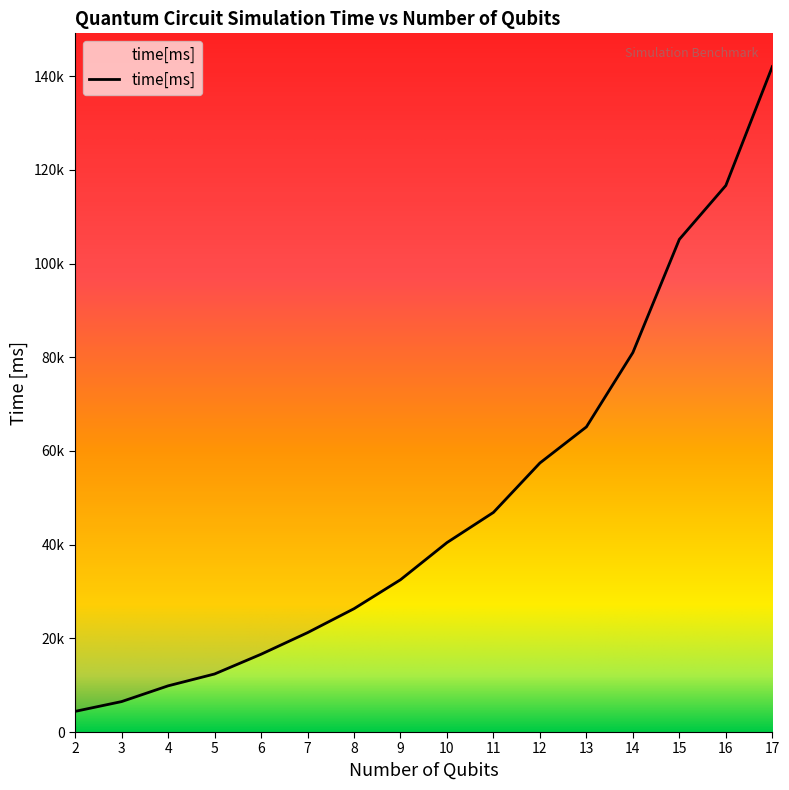

The chart shows a value of 103629.8 at 13. True or false?

False